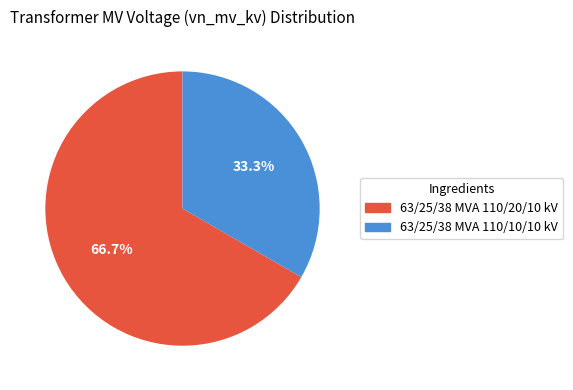

To the nearest percent, what is the difference between the largest and smallest slice percentages?

33%